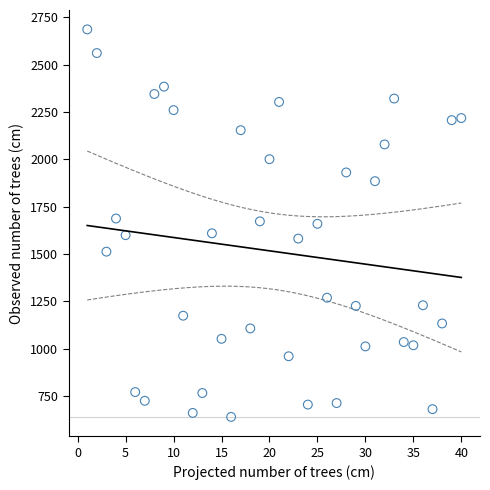

What is the range of X values (max minus min)?

39